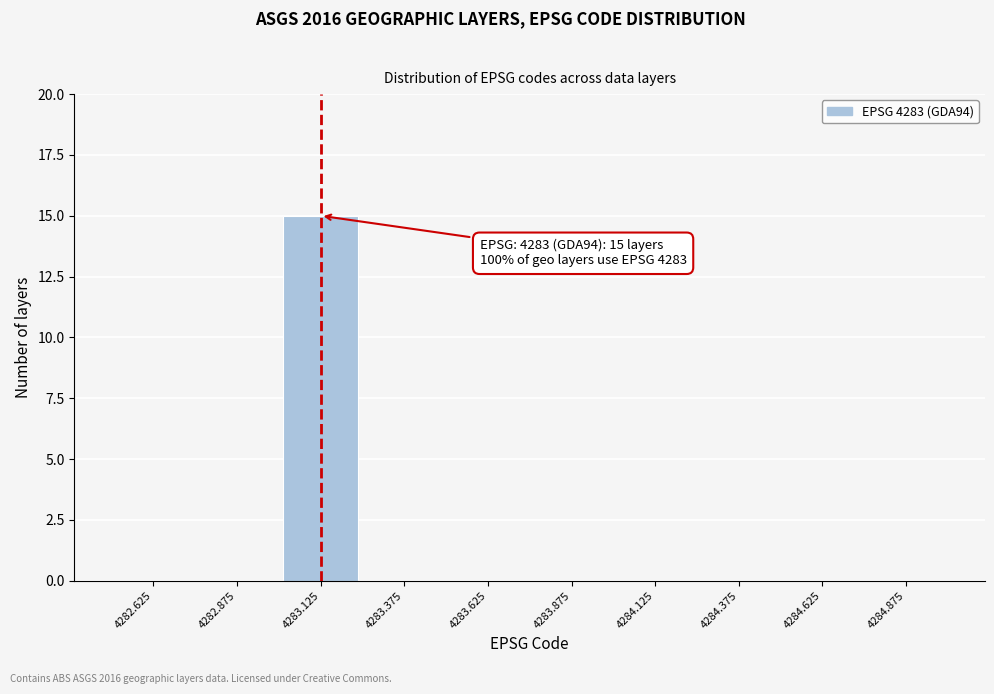

Reading left to right, extract all data points from this chart.

4282.625=0	4282.875=0	4283.125=15	4283.375=0	4283.625=0	4283.875=0	4284.125=0	4284.375=0	4284.625=0	4284.875=0